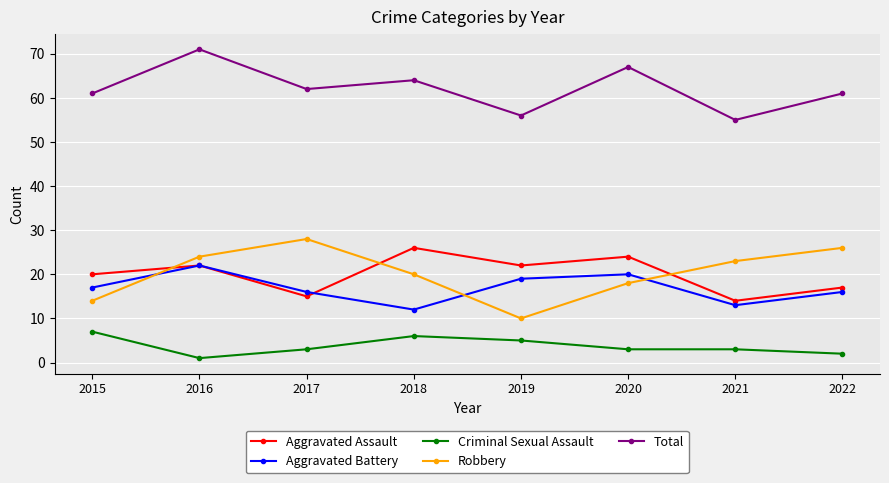

Reading right to left, extract all data points from this chart.

Aggravated Assault: 17	14	24	22	26	15	22	20
Aggravated Battery: 16	13	20	19	12	16	22	17
Criminal Sexual Assault: 2	3	3	5	6	3	1	7
Robbery: 26	23	18	10	20	28	24	14
Total: 61	55	67	56	64	62	71	61